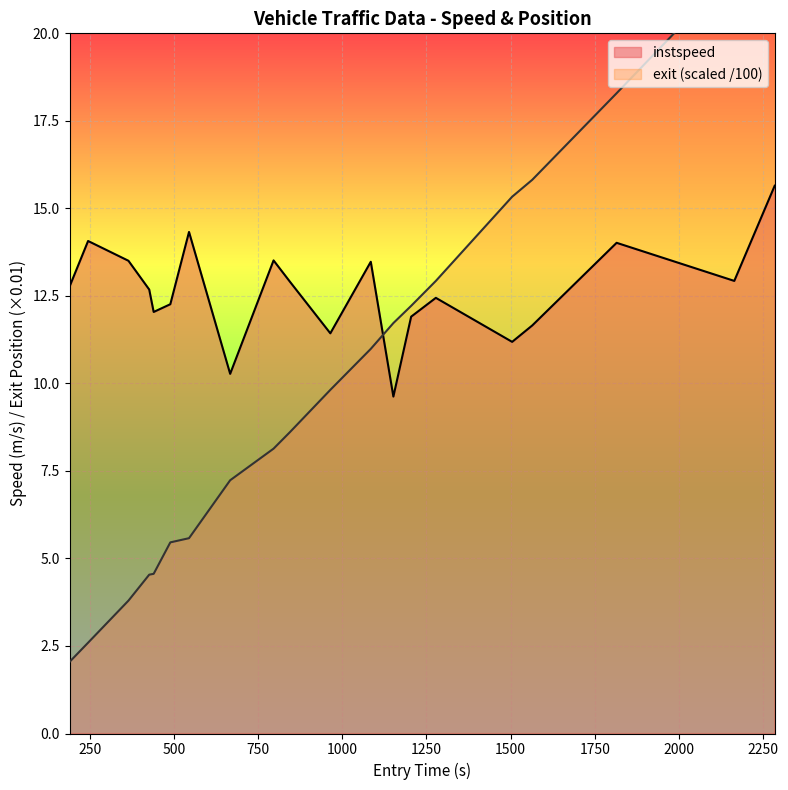

How many interior local peaks does the instspeed series have?

6